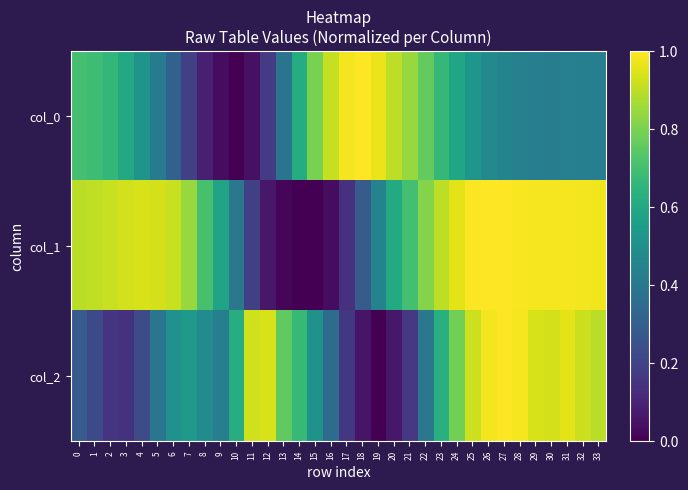

At which category does the chart reach its peak across all series?

18